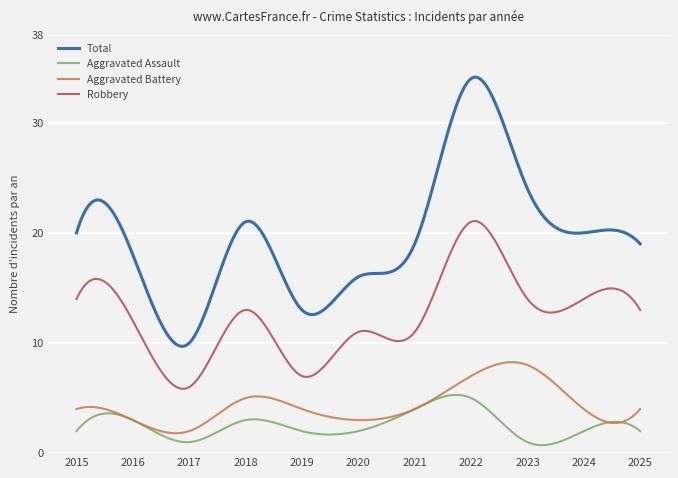

What is the difference between the maximum and minimum values in the Robbery series?

15.2